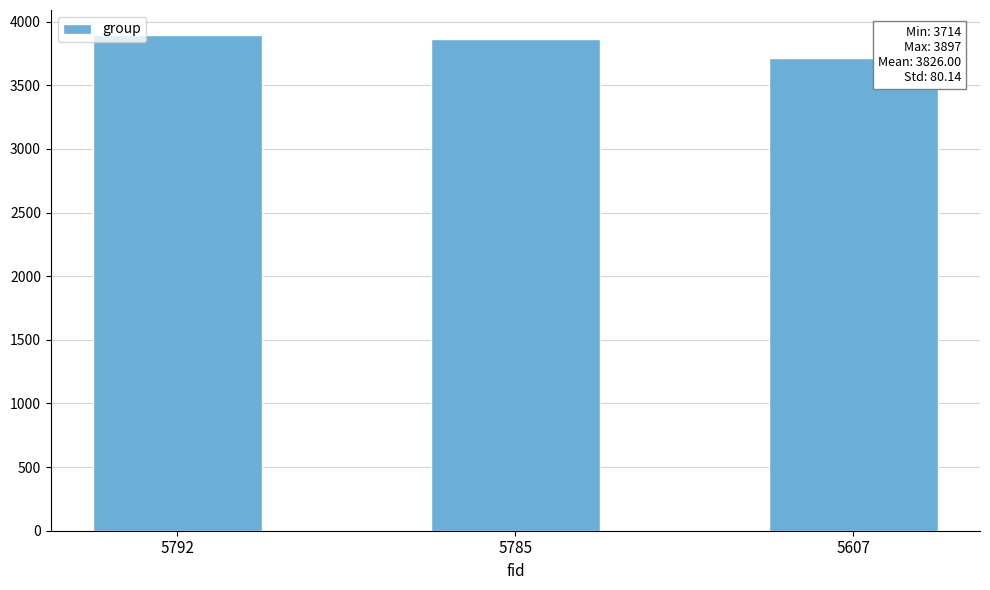

What is the value of the 1st bar from the left?

3897